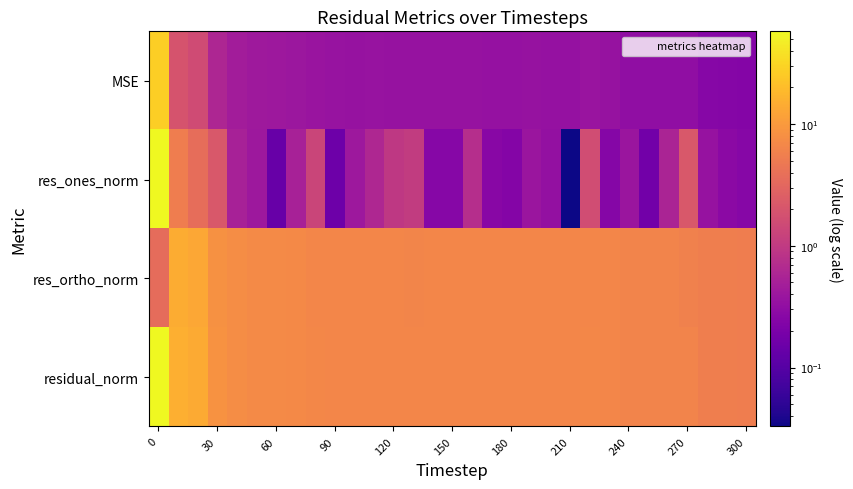

Which series has the largest total across all categories?

residual_norm